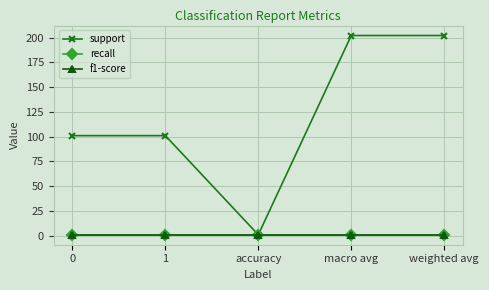

Is this an area chart (filled region under the line)?

No